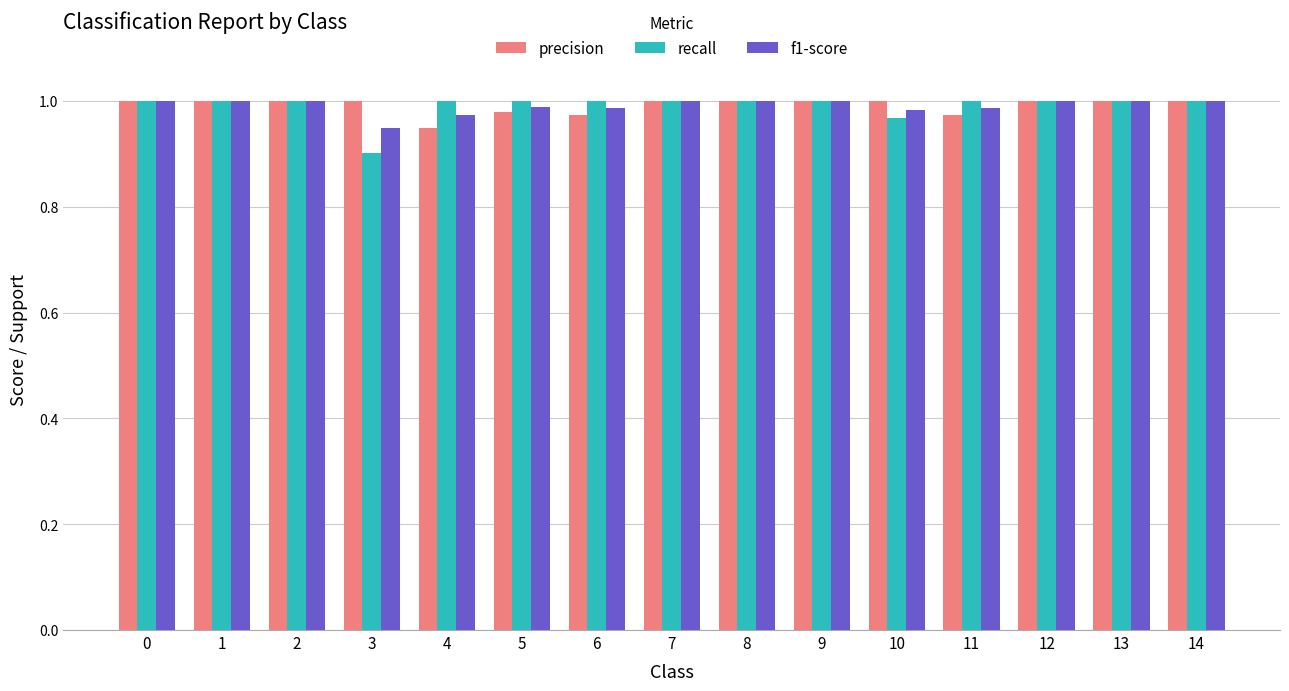

List the series in order of their overall mean, lowest first.

f1-score, recall, precision